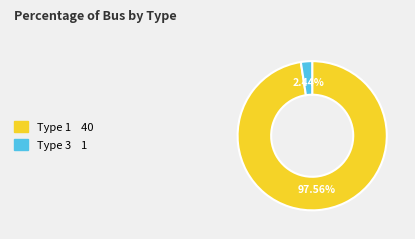

How many segments does this pie chart have?

2